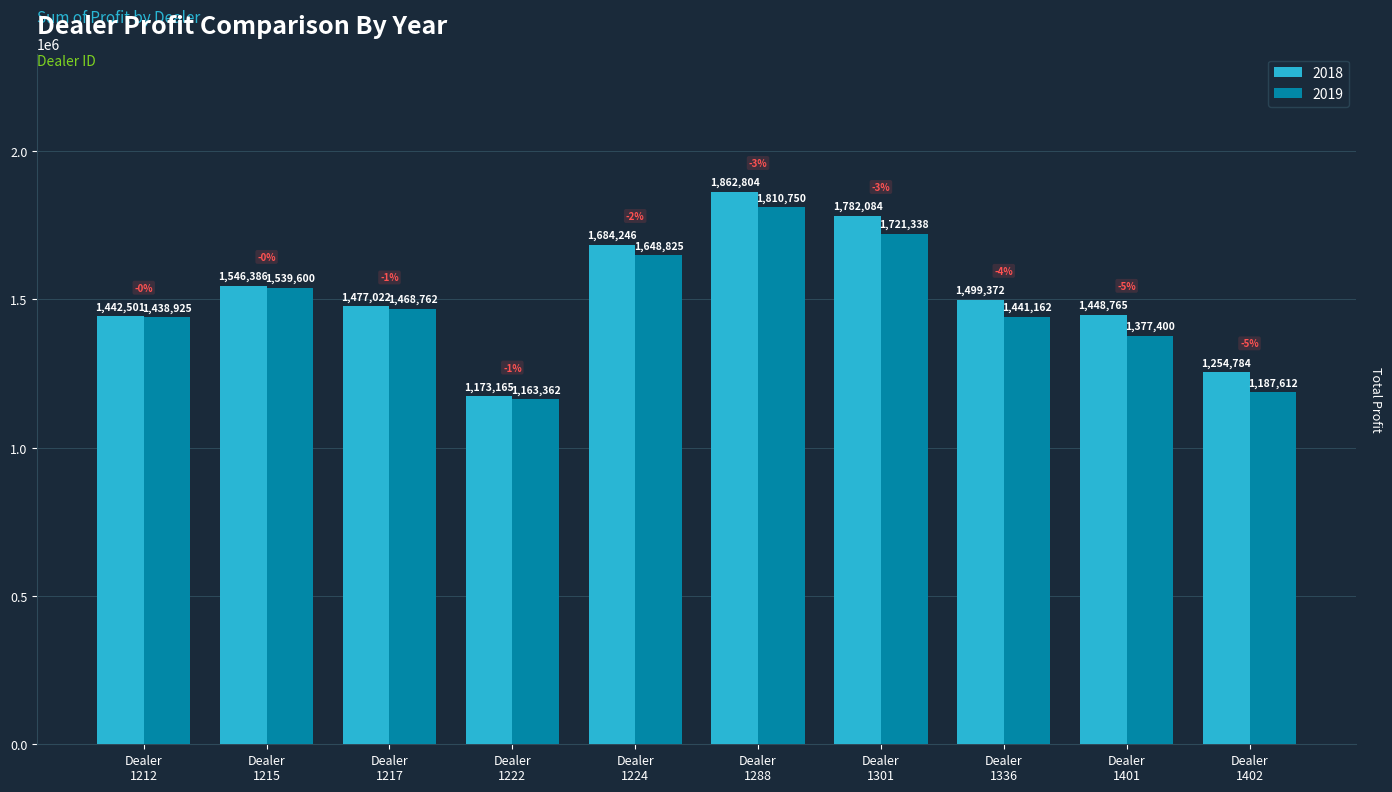

Rank the series by their maximum value, from lowest to highest.

2019, 2018